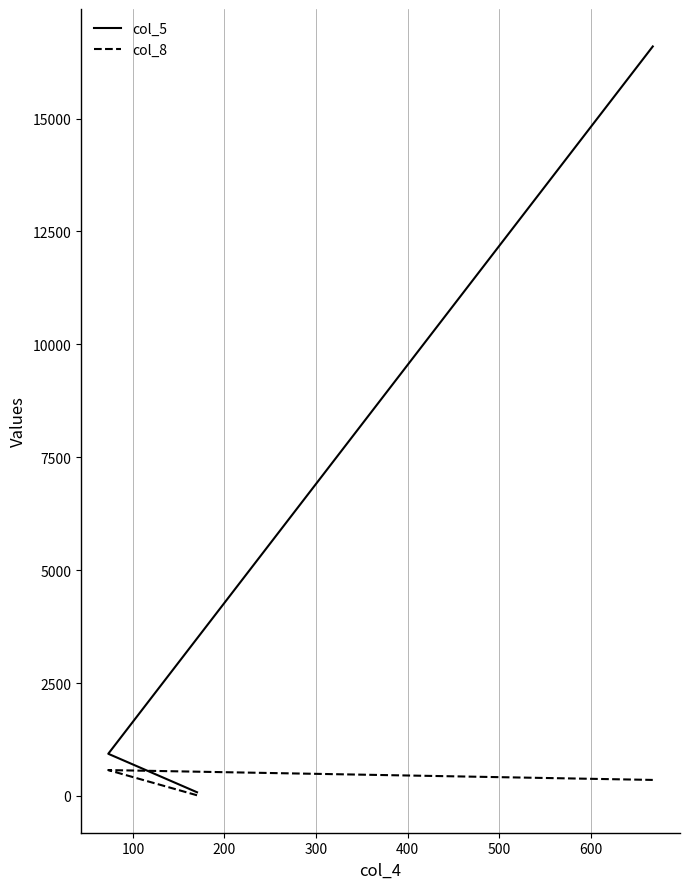

Reading left to right, what are all the values shown in this chart?

col_5: 81	933	16597
col_8: 14	572	354